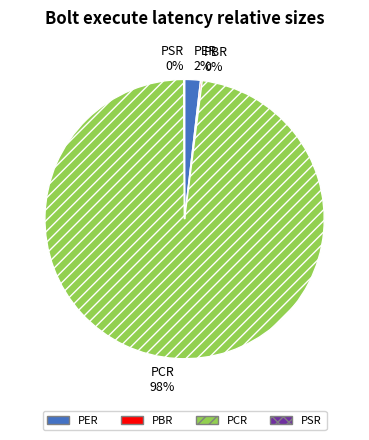

Is there a majority slice in this chart?

Yes